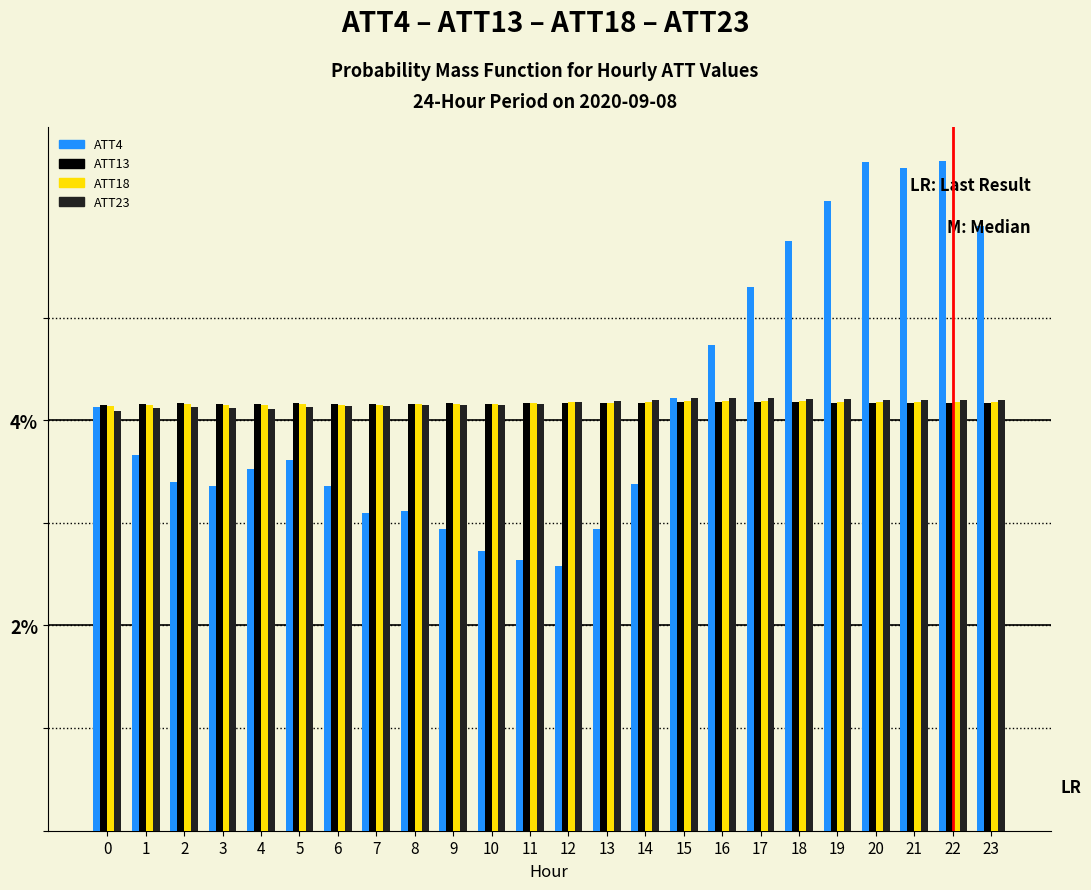

The ATT18 series shows 4.2 at 16. True or false?

True